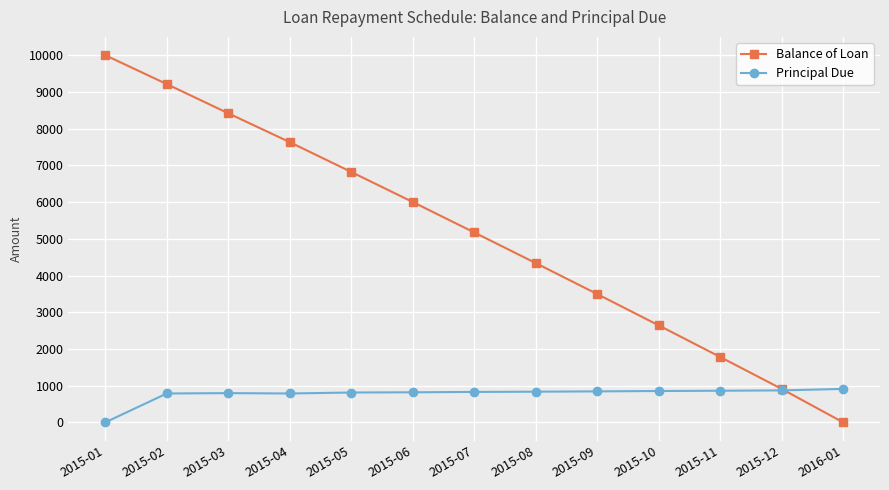

How many intersections are there between Principal Due and Balance of Loan?

1